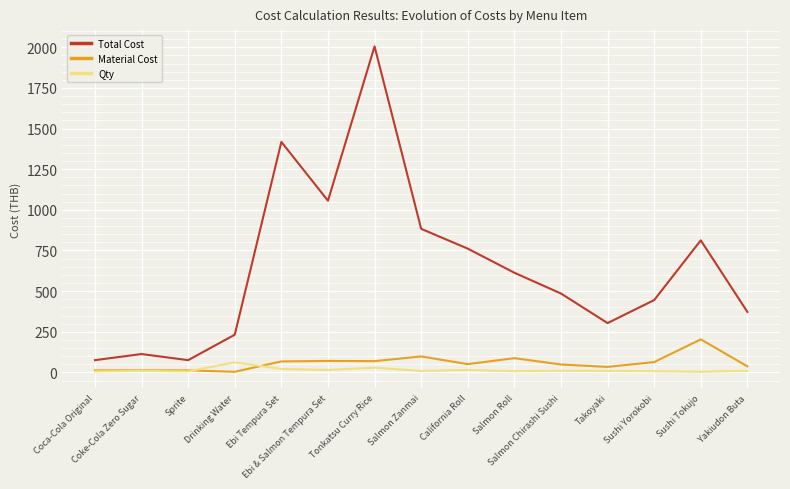

Which series has the largest range (max minus min)?

Total Cost